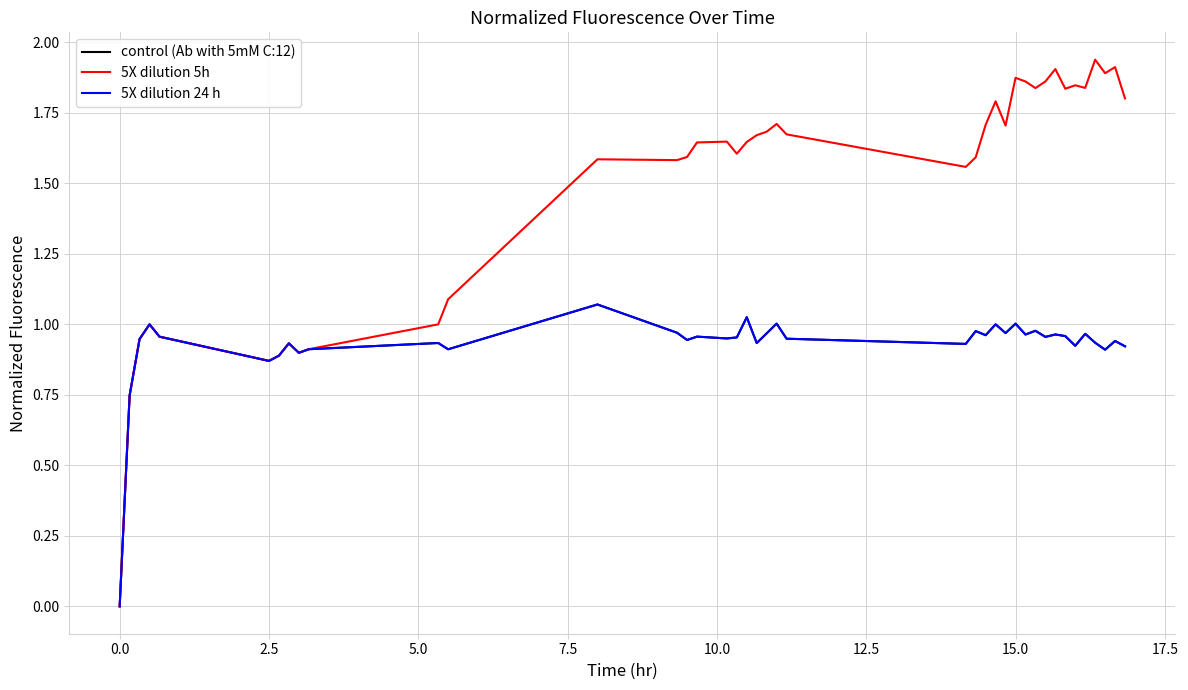

True or false: control (Ab with 5mM C:12) and 5X dilution 5h cross at least once.

False